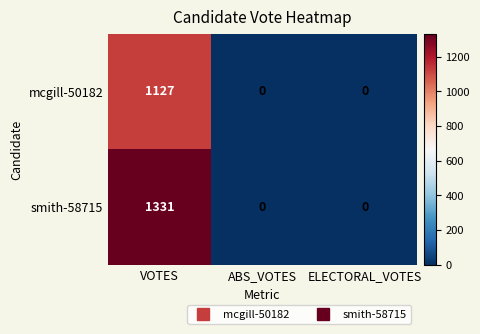

Reading right to left, what are all the values shown in this chart?

mcgill-50182: 0	0	1127
smith-58715: 0	0	1331